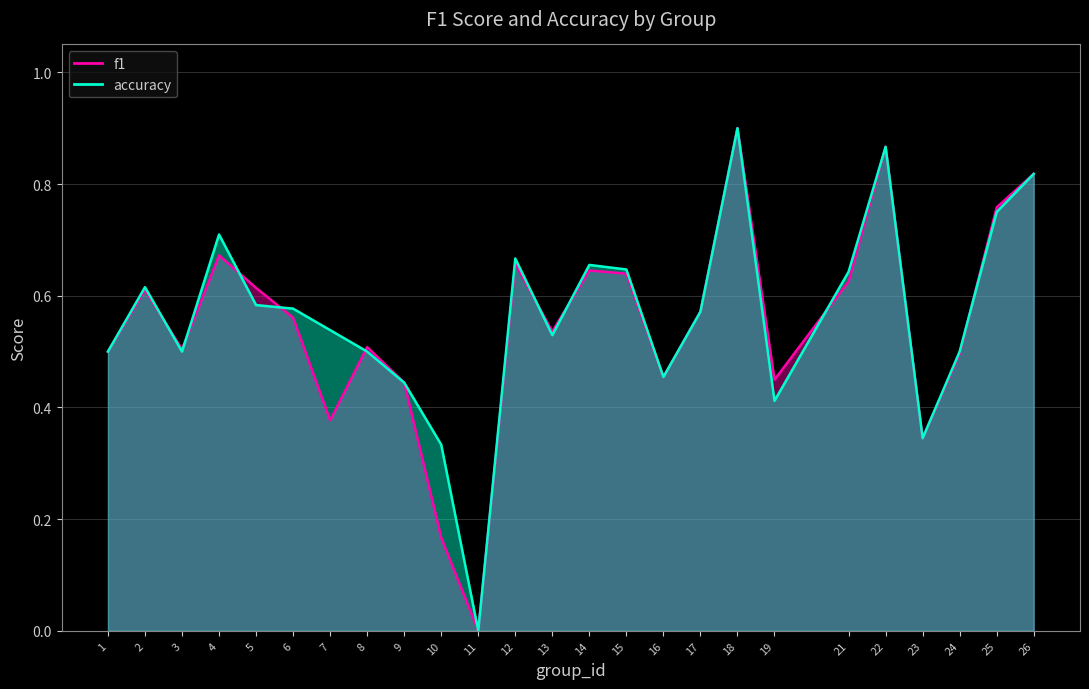

How many lines are shown in the chart?

2